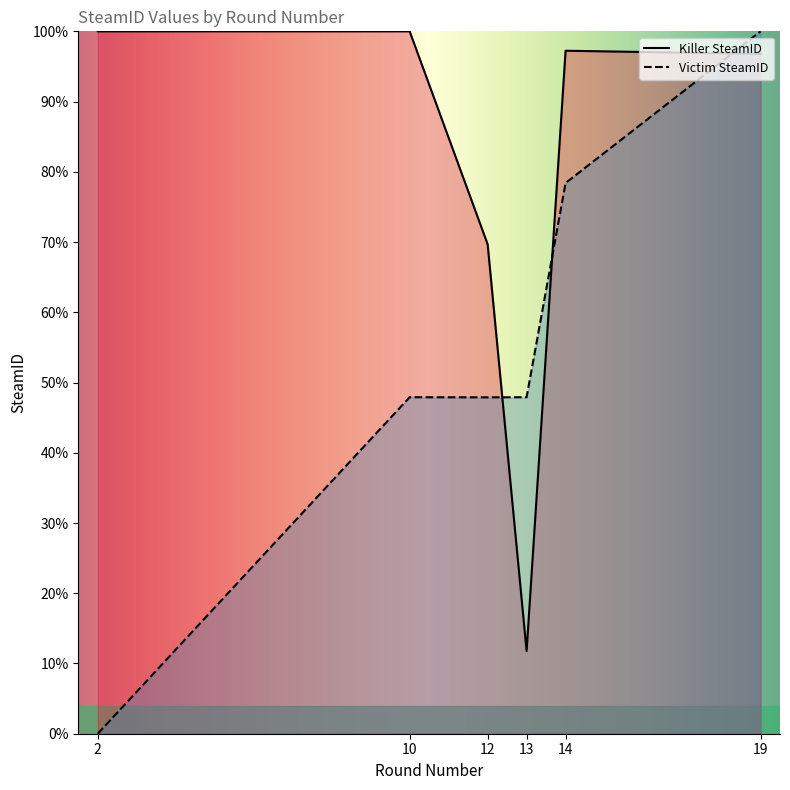

How many values in the Victim SteamID series exceed 47?

5